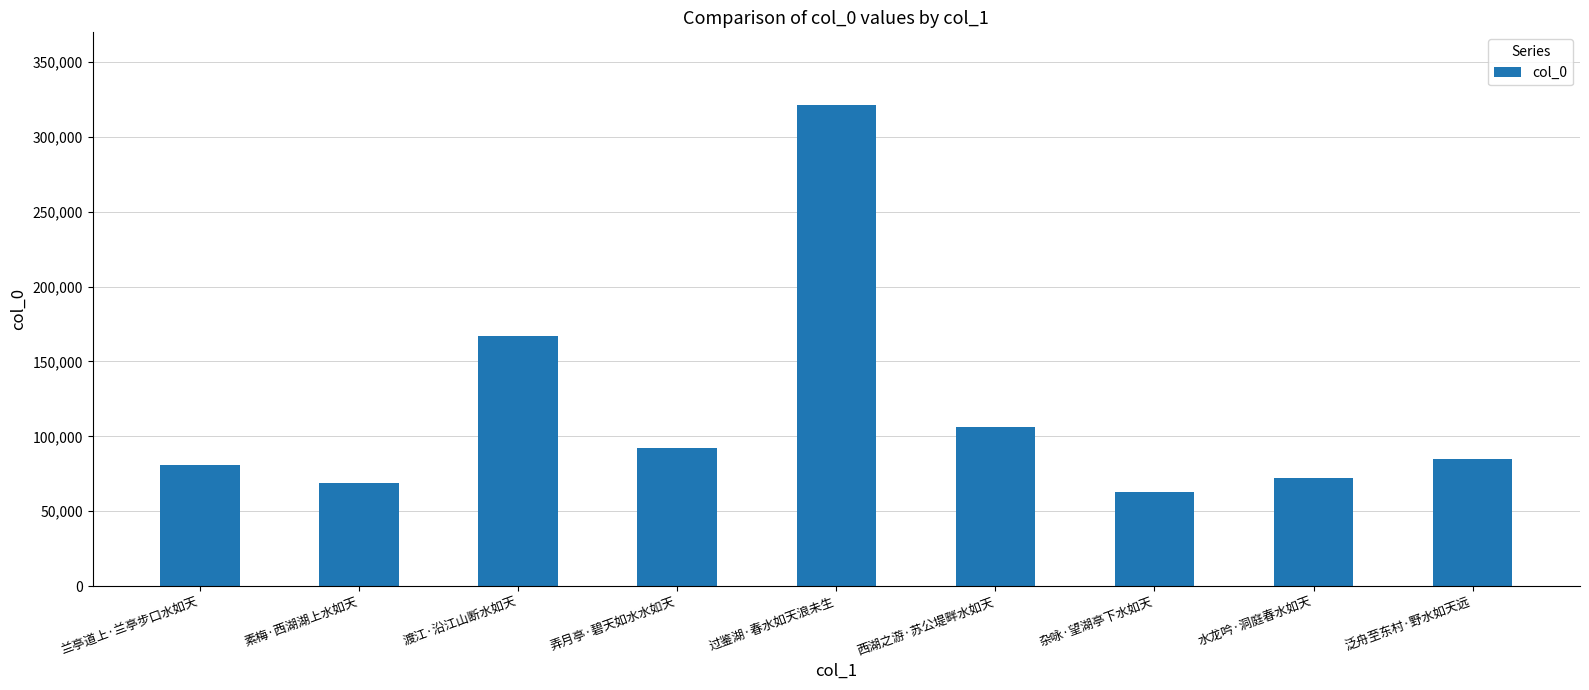

How many values are below 84729?

4